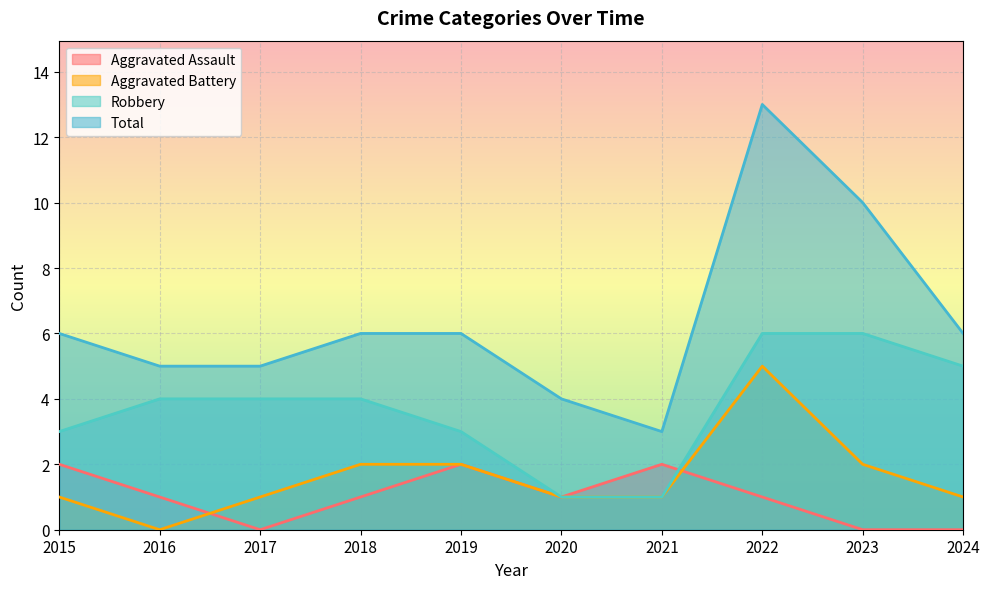

Rank the series by their maximum value, from lowest to highest.

Aggravated Assault, Aggravated Battery, Robbery, Total